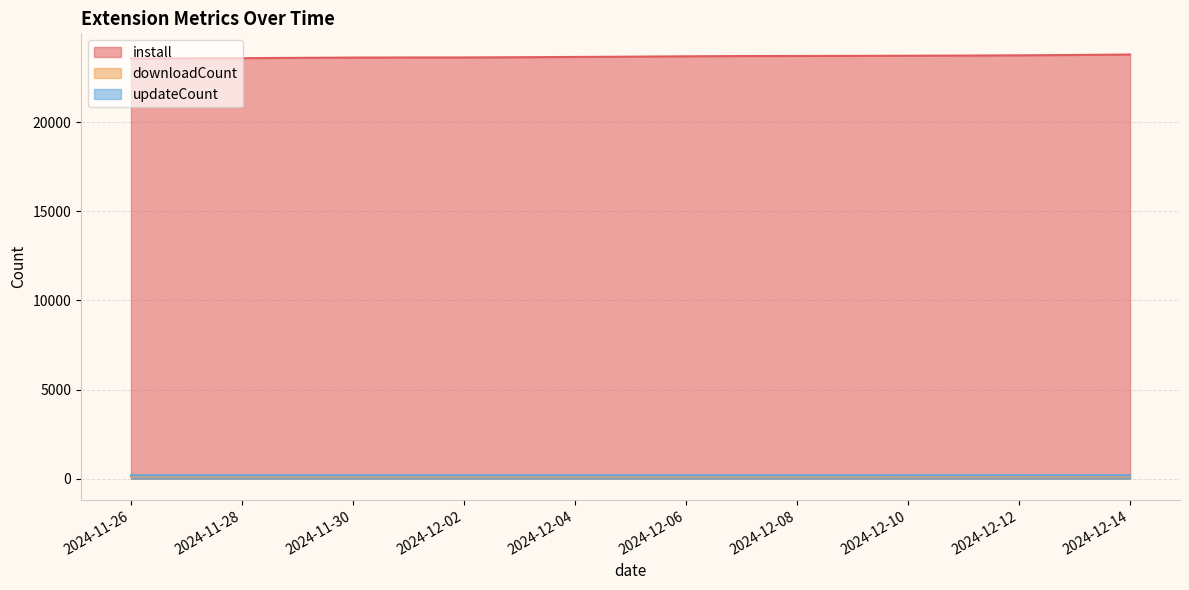

Between 2024-11-27 and 2024-12-05, which series saw the biggest shift?

install